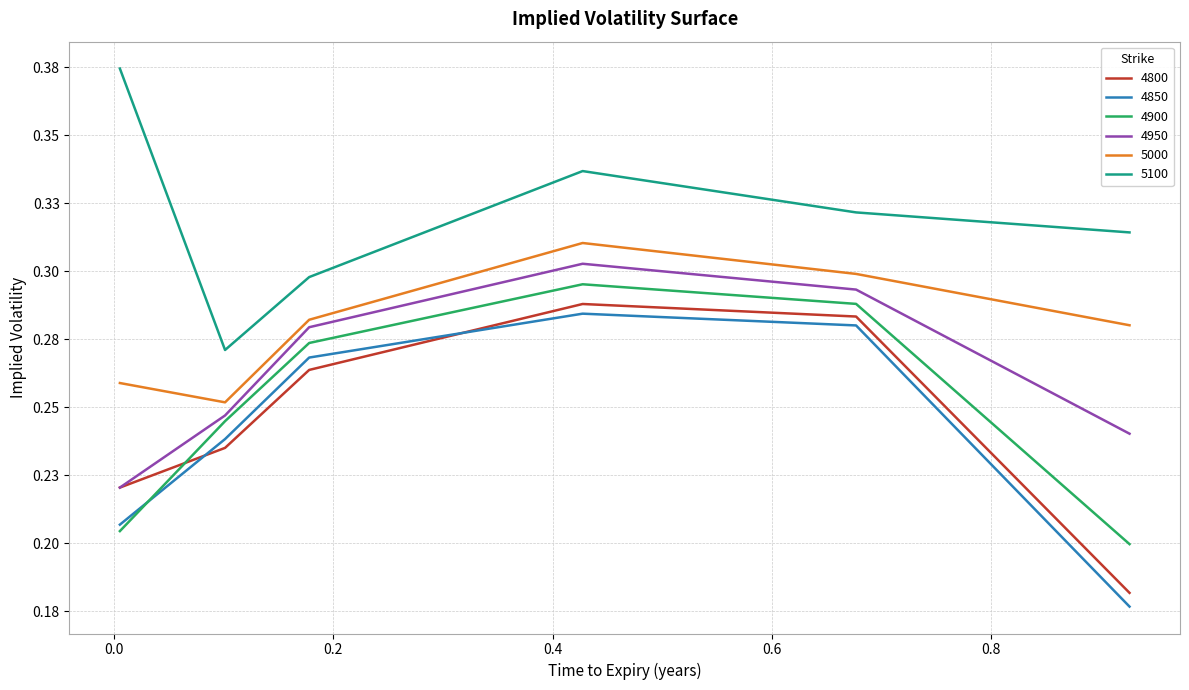

Reading left to right, what are all the values shown in this chart?

4800: 0.2	0.2	0.3	0.3	0.3	0.2
4850: 0.2	0.2	0.3	0.3	0.3	0.2
4900: 0.2	0.2	0.3	0.3	0.3	0.2
4950: 0.2	0.2	0.3	0.3	0.3	0.2
5000: 0.3	0.3	0.3	0.3	0.3	0.3
5100: 0.4	0.3	0.3	0.3	0.3	0.3